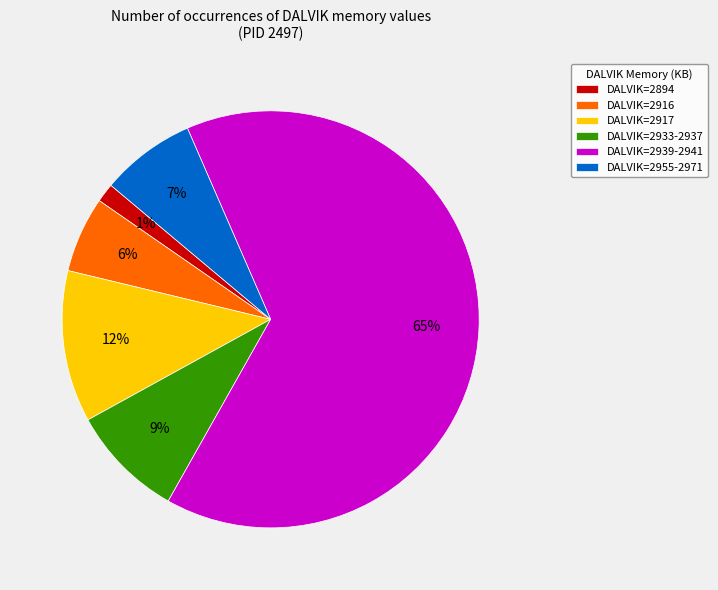

True or false: DALVIK=2894 accounts for 1% of the total.

True